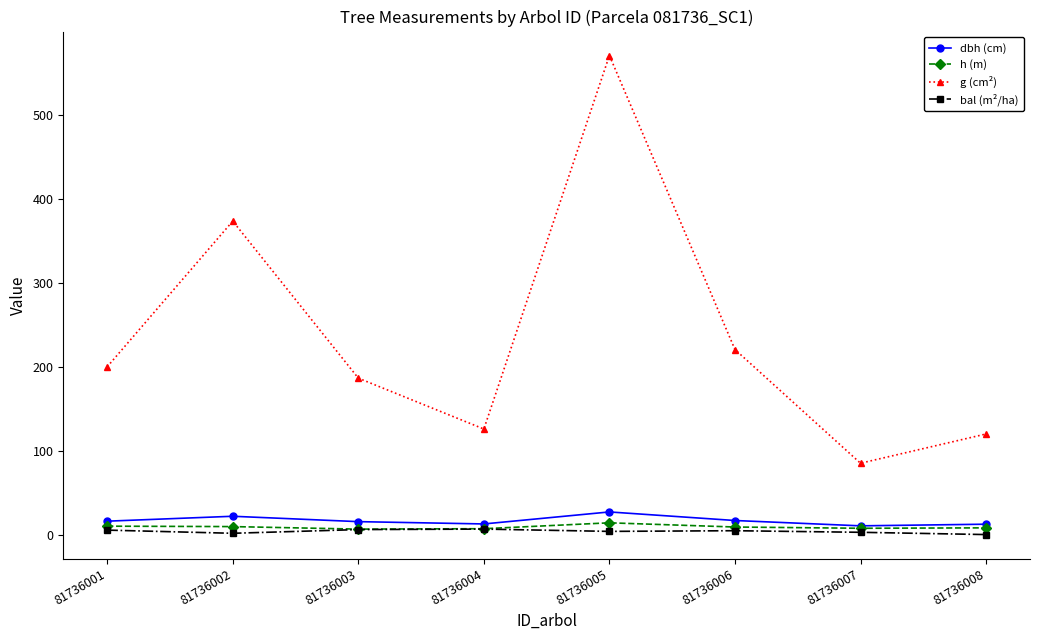

The value of g (cm²) at 81736001 is 316.4. True or false?

False